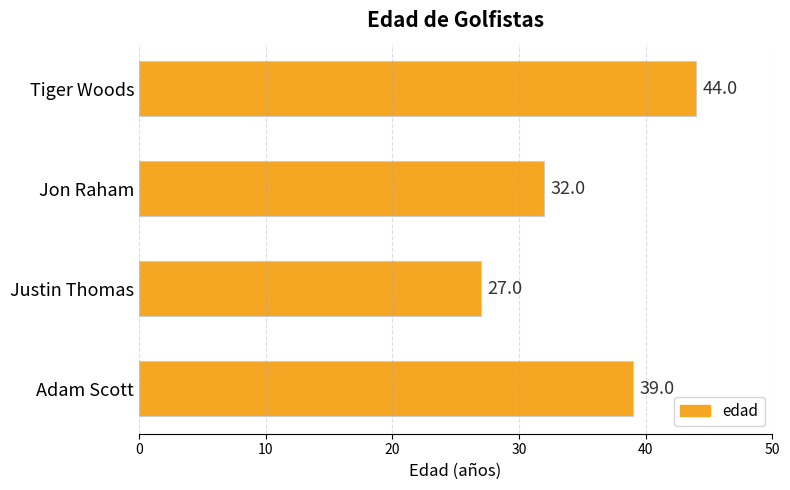

Reading top to bottom, list all the values displayed in this chart.

44	32	27	39